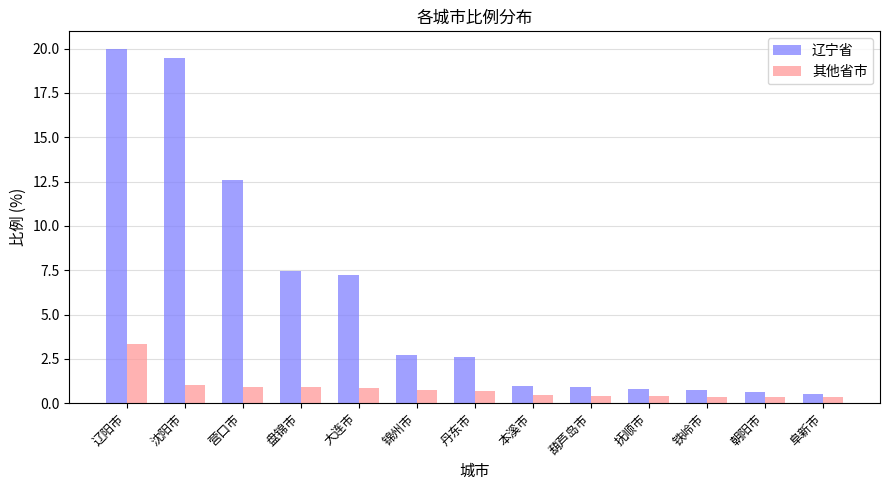

What position from the right is 大连市?

9